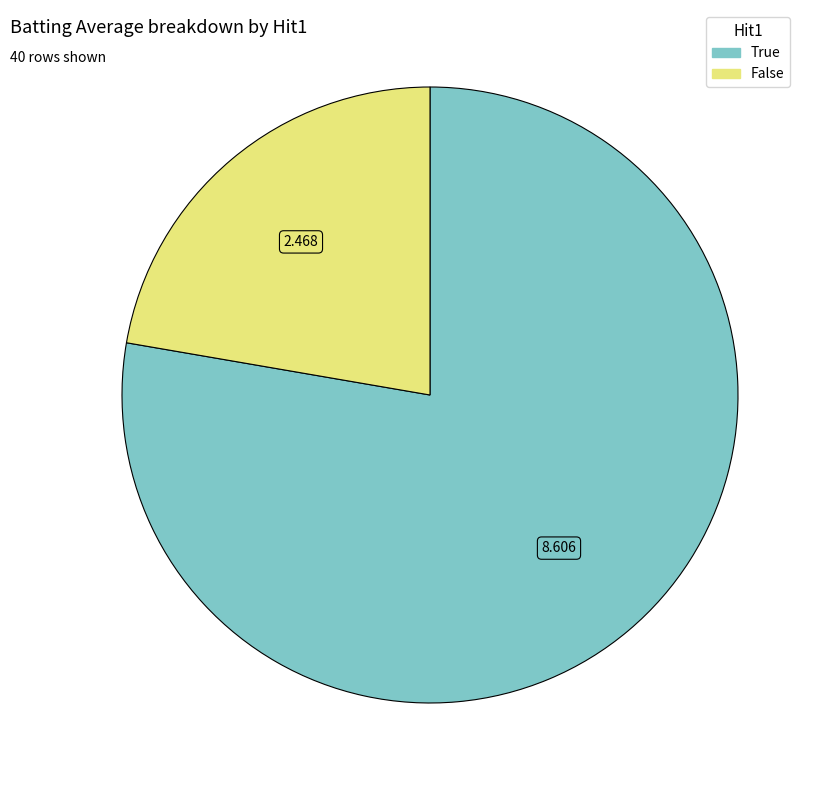

Is there a majority slice in this chart?

Yes